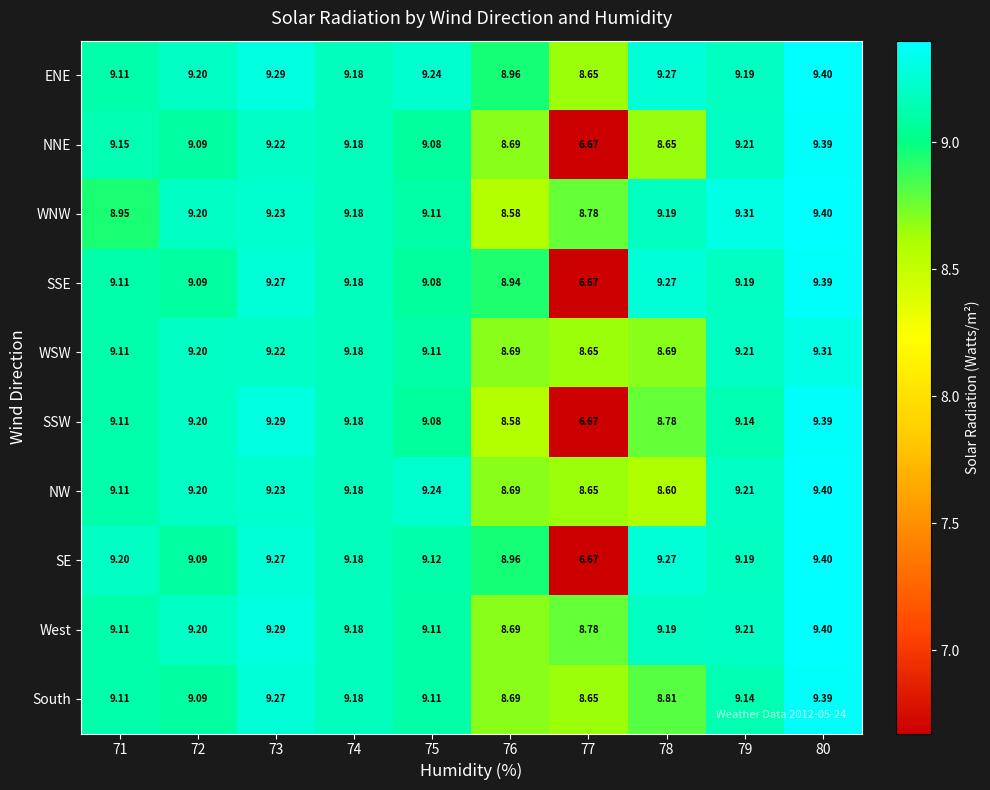

Which series has the widest spread of values?

SE